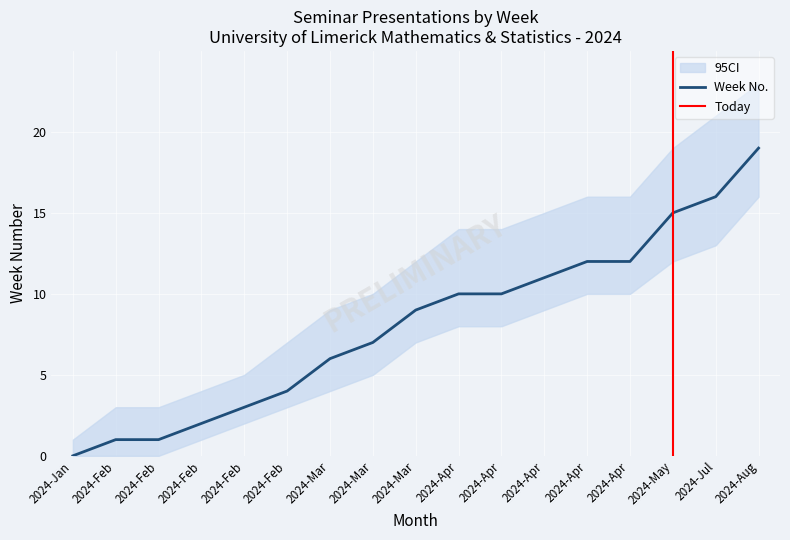

Where does the data first go above 9?

2024-Apr